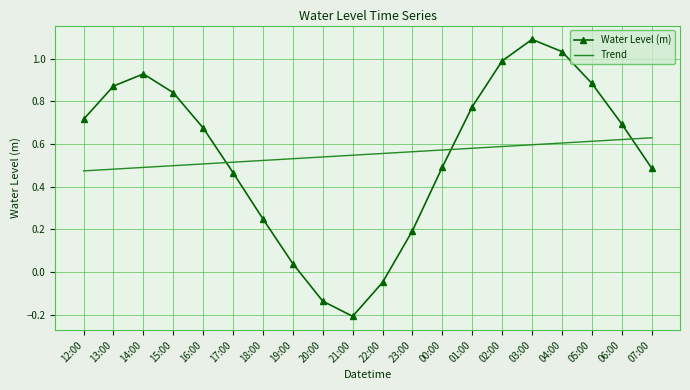

Between which two adjacent categories do Water Level (m) and Trend first intersect?

16:00 and 17:00